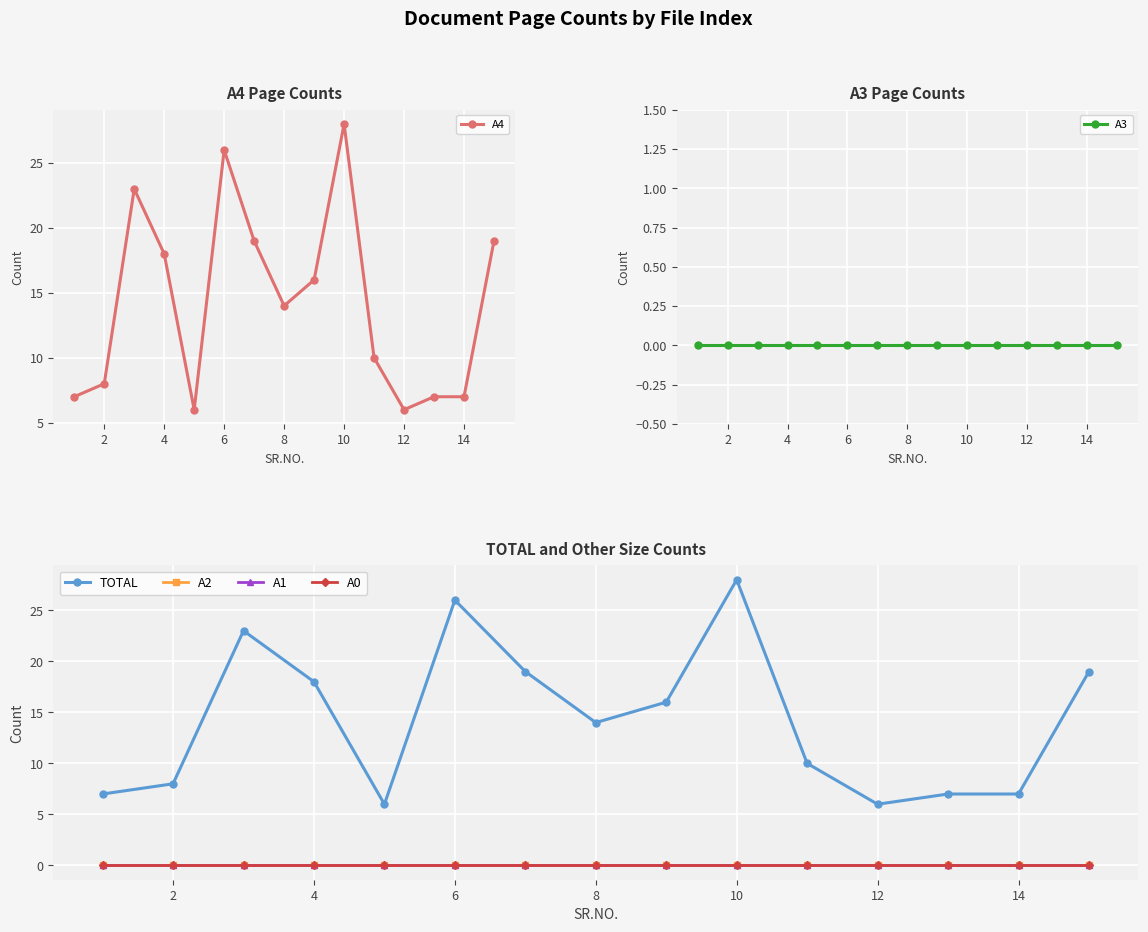

True or false: TOTAL and A4 cross at least once.

False